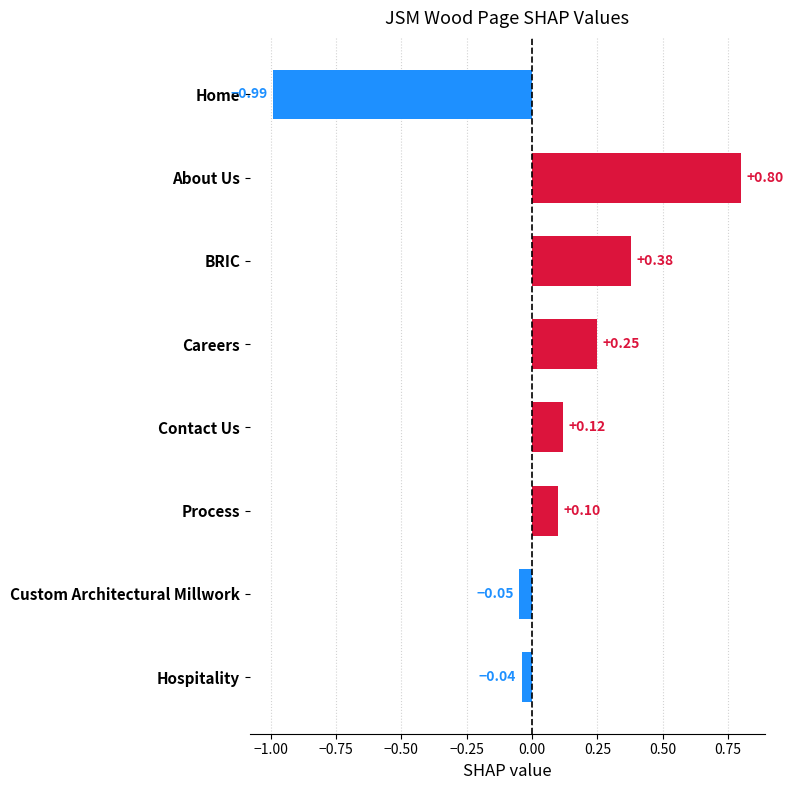

What is the label of the 2nd bar from the bottom?

Custom Architectural Millwork